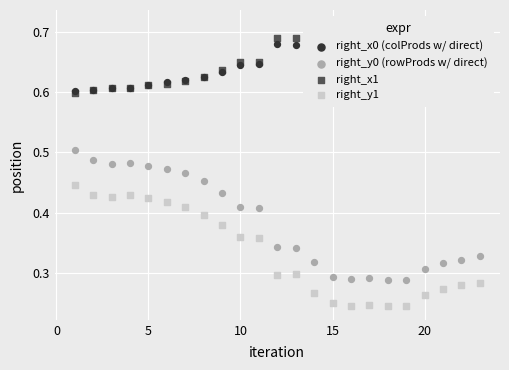

Which series reaches the maximum Y coordinate?

right_x1